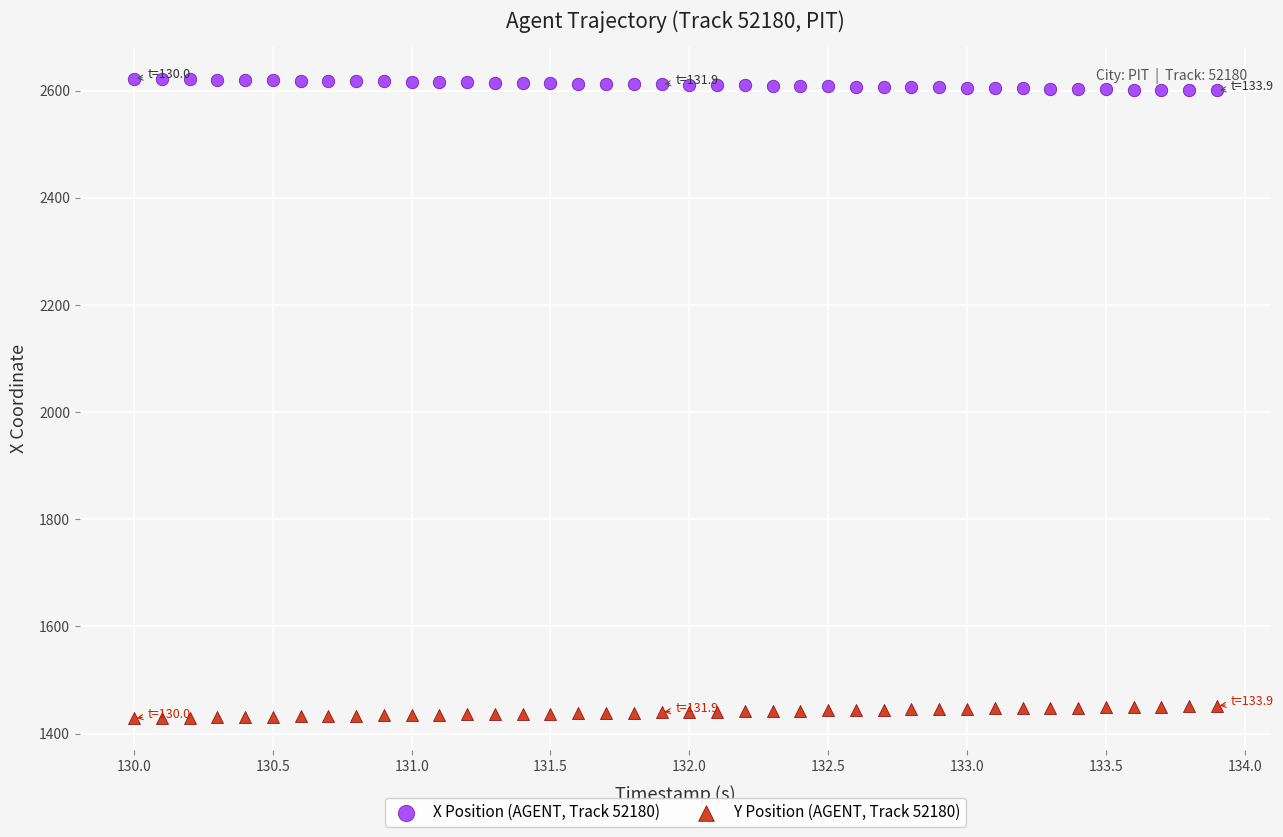

What is the X range (max minus min) for the scatter plot?

3.9